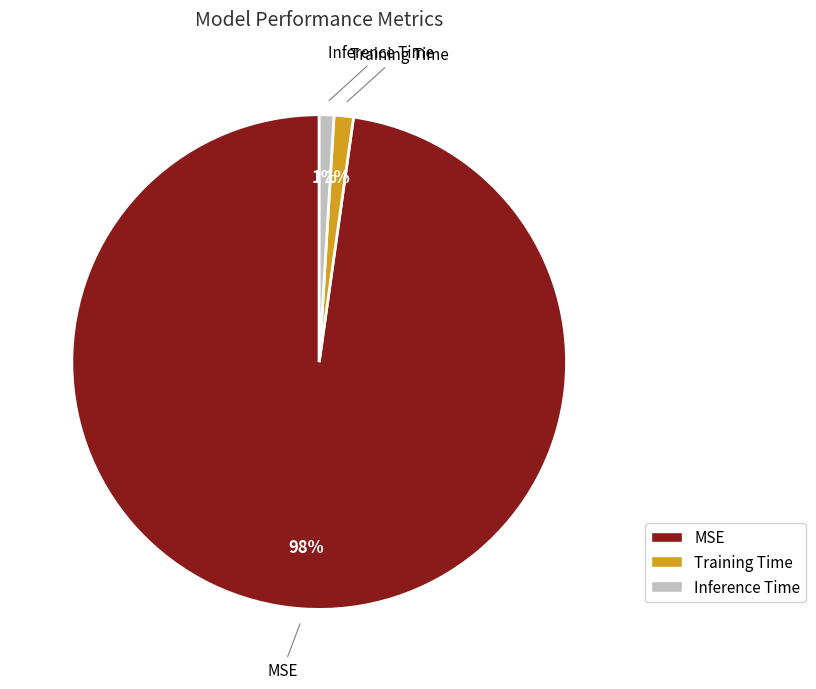

Combined, do MSE and Training Time account for over 50%?

Yes